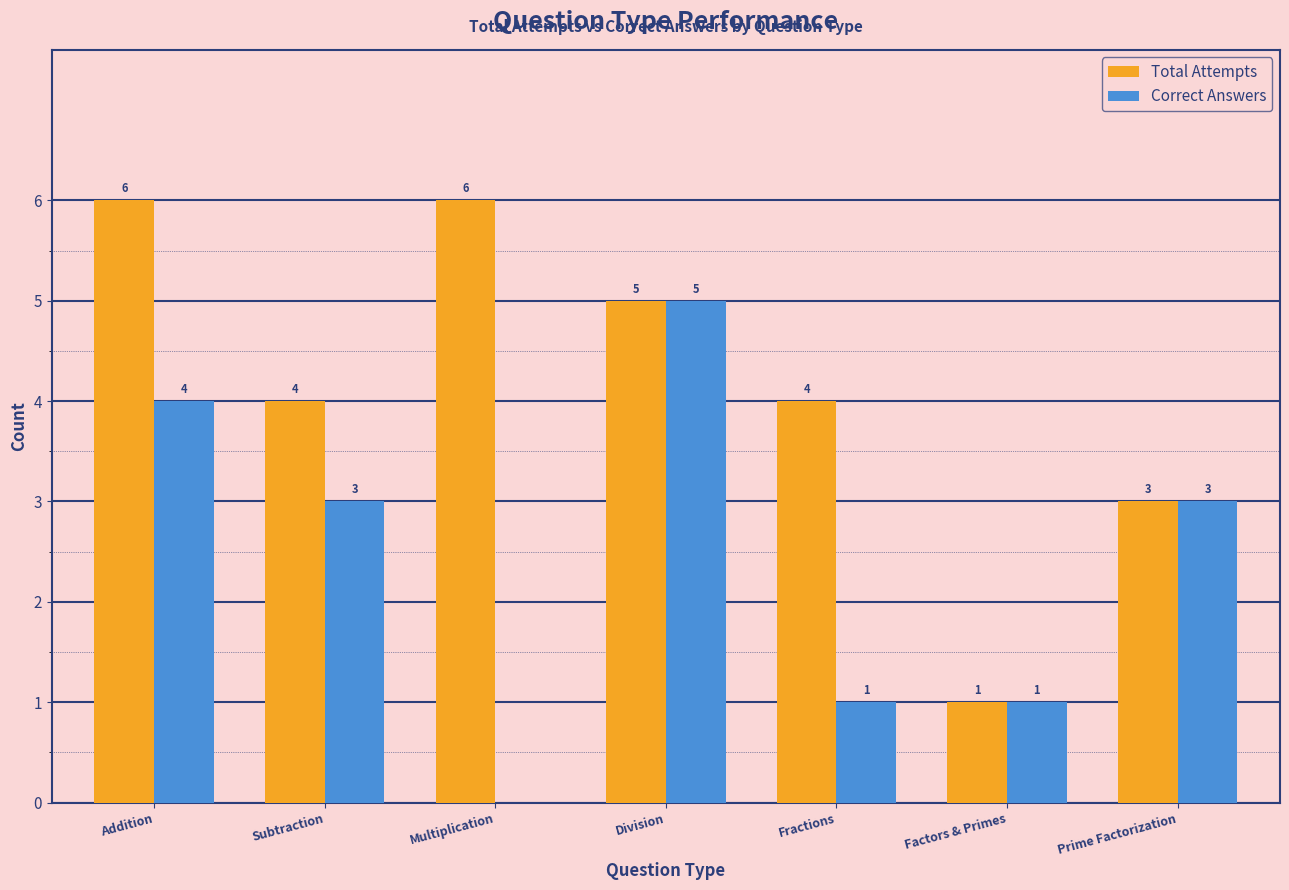

Does the chart contain stacked bars?

No